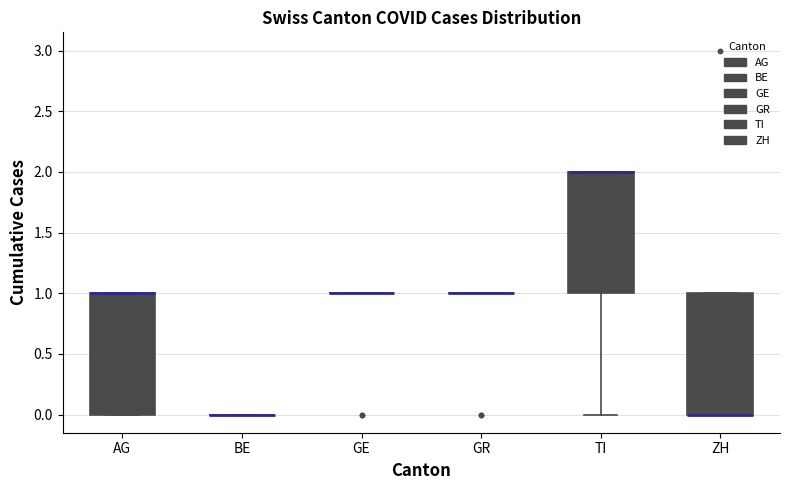

Reading left to right, transcribe this box plot: for each box, give where its median line is, the range the box spans, and where its two whiskers end, as read against the y-axis. The values are not printed on the chart, so give them approximately, as read against the axis.

AG: median 1 (drawn on the box's upper edge), box 0 to 1, whiskers 0 to 1
BE: box collapsed to a line at 0, whiskers 0 to 0
GE: box collapsed to a line at 1, whiskers 1 to 1
GR: box collapsed to a line at 1, whiskers 1 to 1
TI: median 2 (drawn on the box's upper edge), box 1 to 2, whiskers 0 to 2
ZH: median 0 (drawn on the box's lower edge), box 0 to 1, whiskers 0 to 1